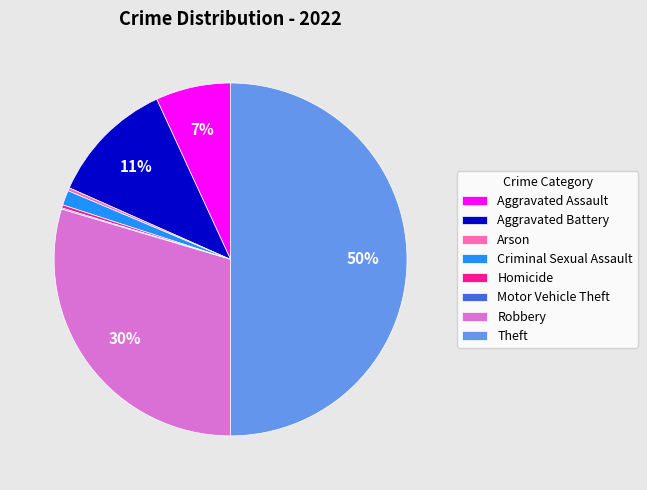

Is it true that Homicide is 0% of the pie?

True